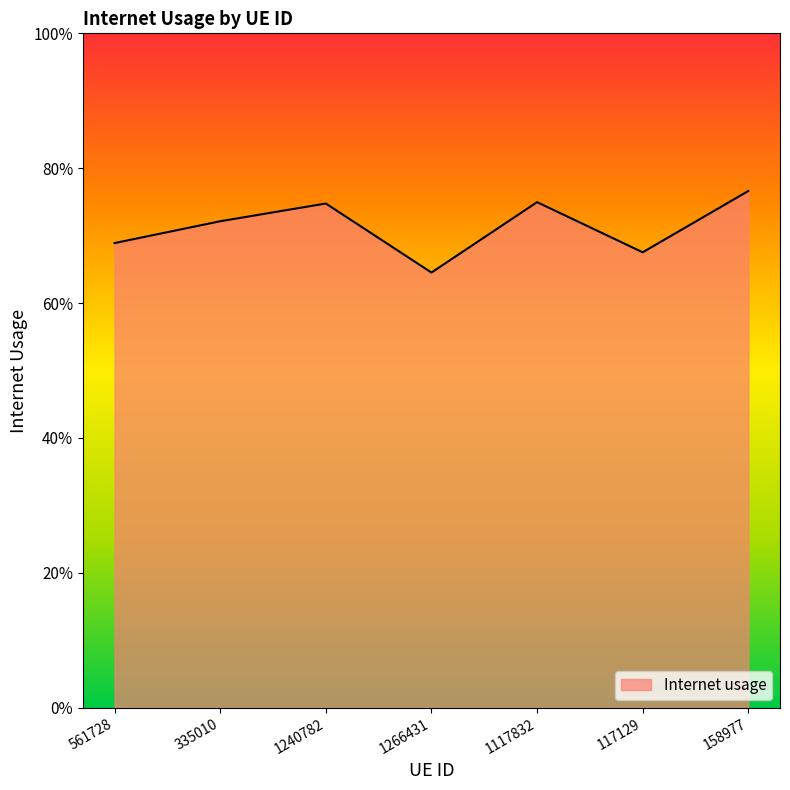

How many interior local peaks (higher than both neighbors) does the data have?

2